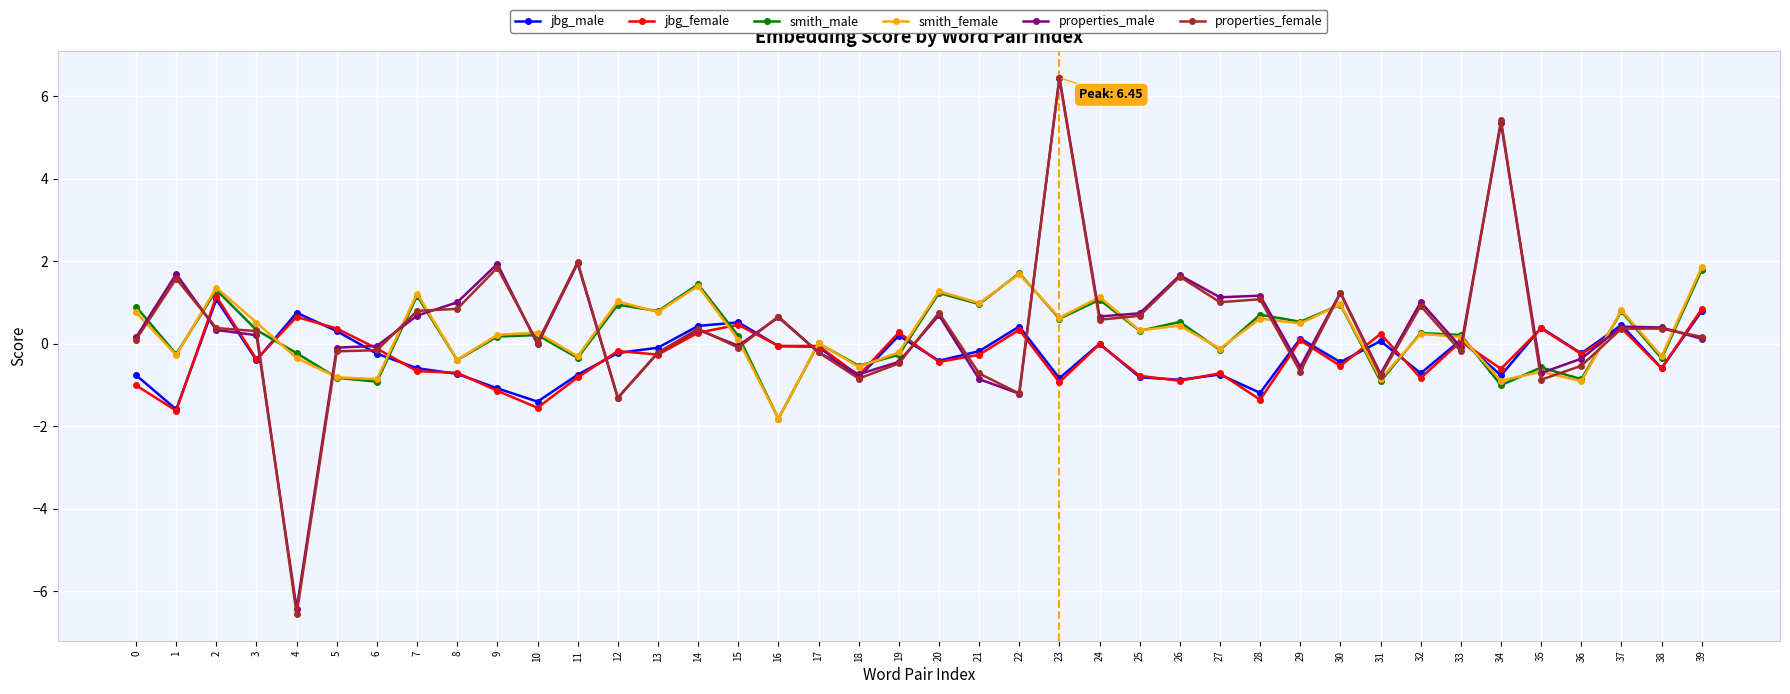

How many series are shown in this chart?

6